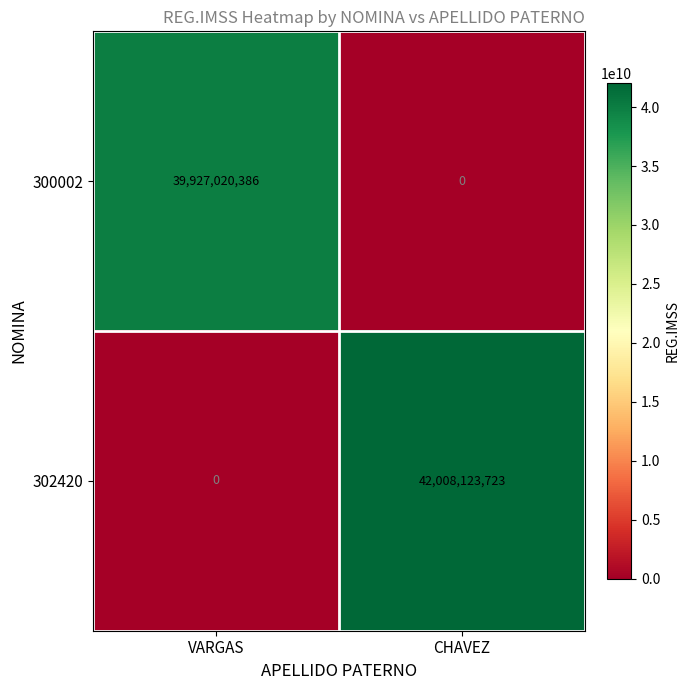

At how many categories does at least one series exceed 18390164419?

2